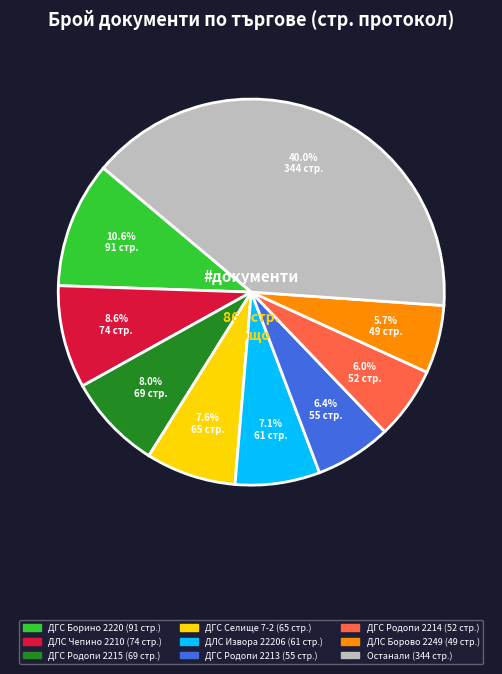

Is there a majority slice in this chart?

No